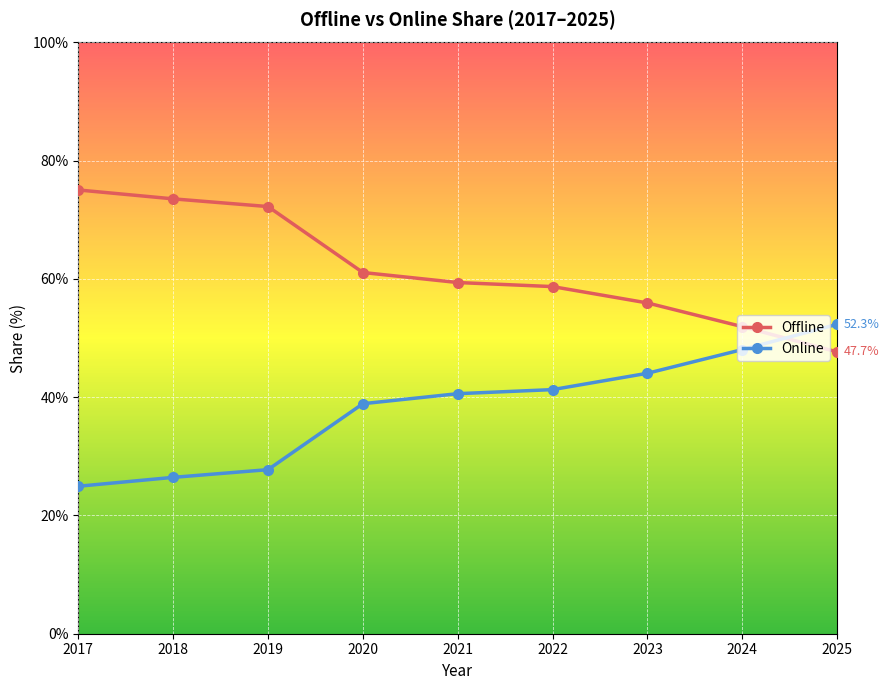

Which series has the largest total across all categories?

Offline